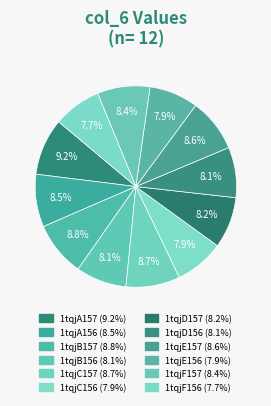

How many segments does this pie chart have?

12